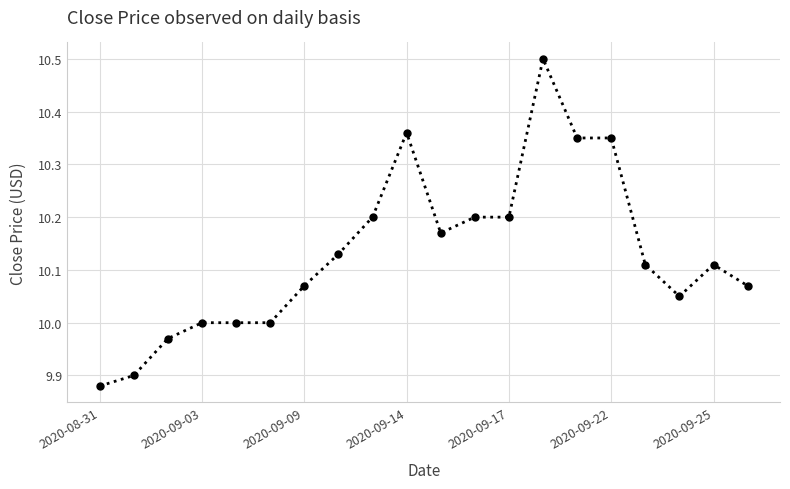

What is the difference between the second highest and minimum values?

0.5